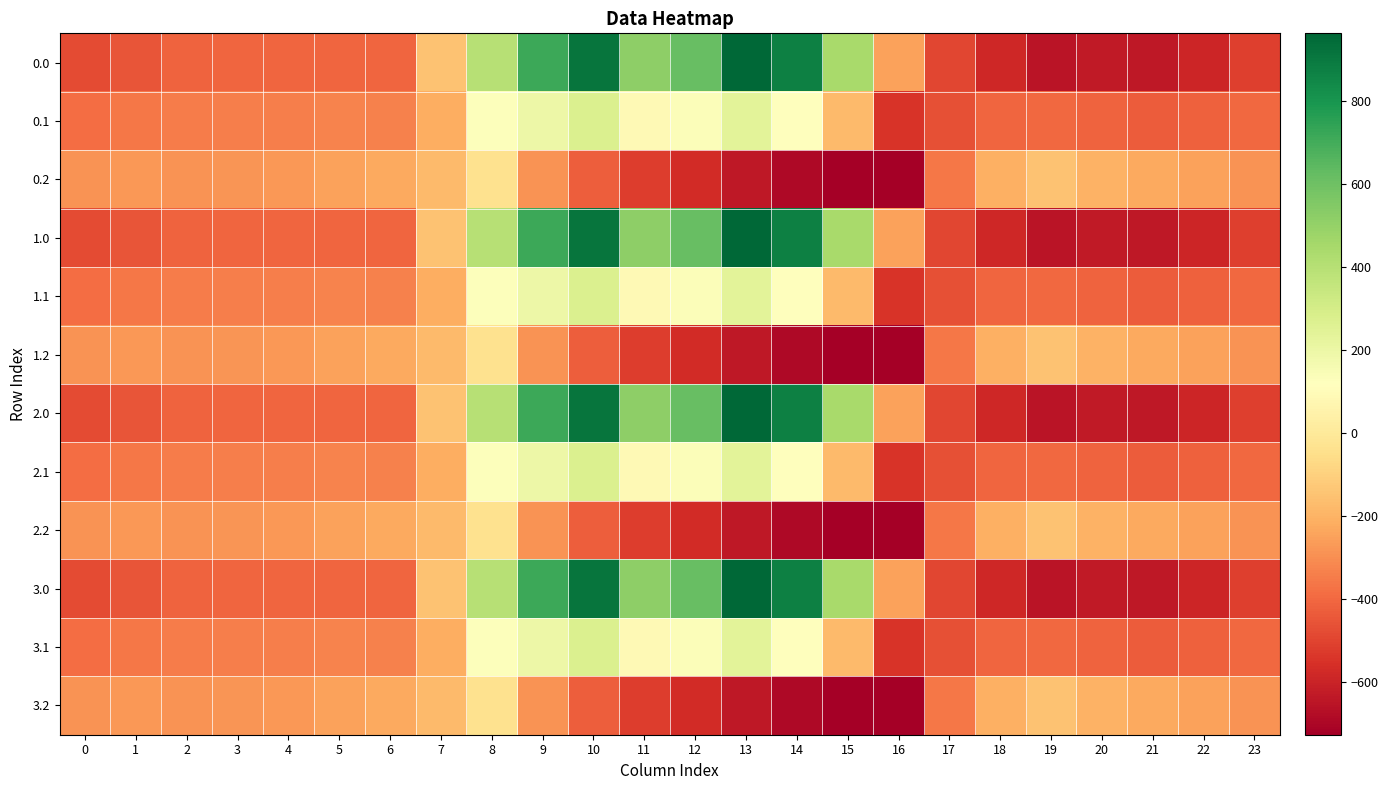

What is the spread (max minus min) of values at 20?

430.7